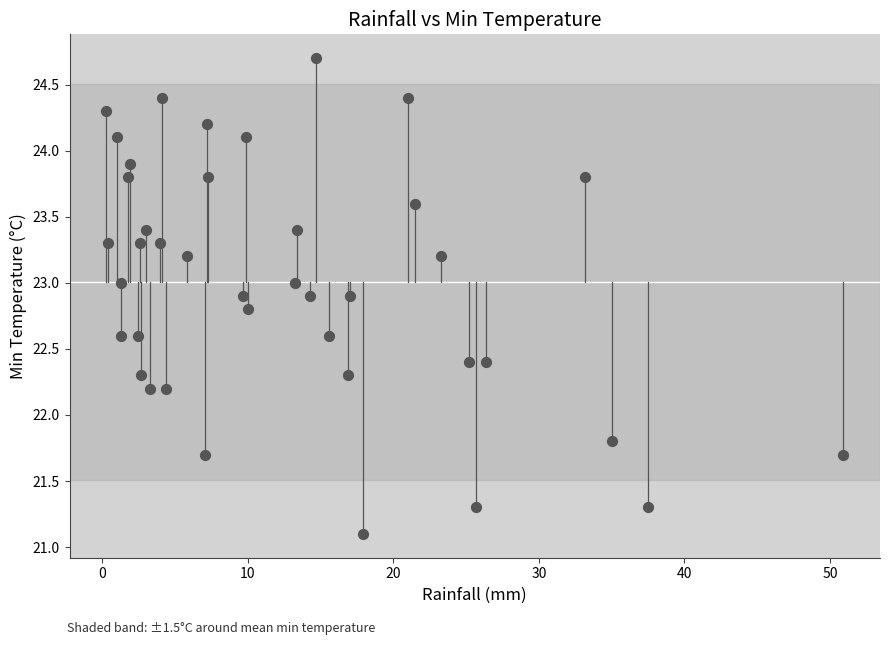

What is the range of X values (max minus min)?

50.6